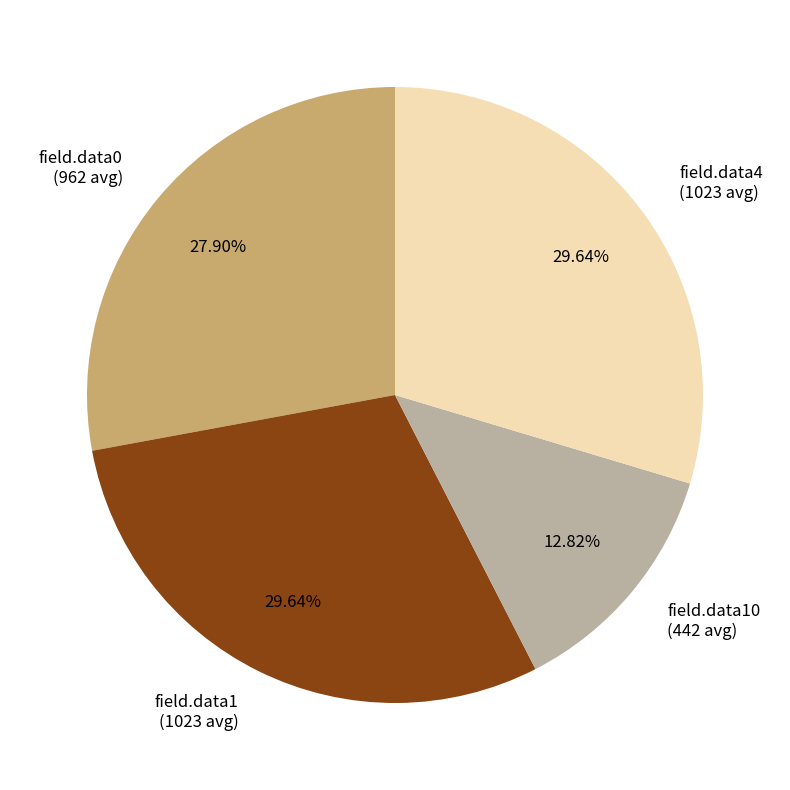

Approximately how many times larger is the value at field.data4 (1023 avg) compared to field.data0 (962 avg)?

1.1